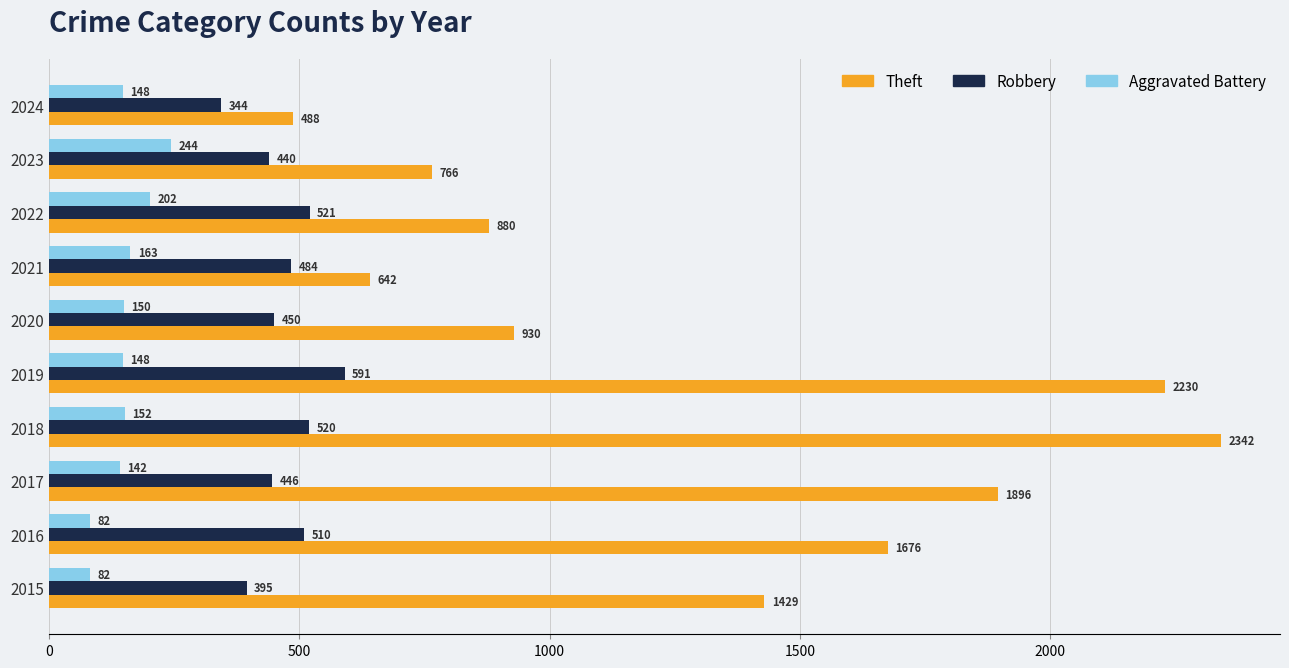

What are all the series names shown in the legend?

Theft, Robbery, Aggravated Battery